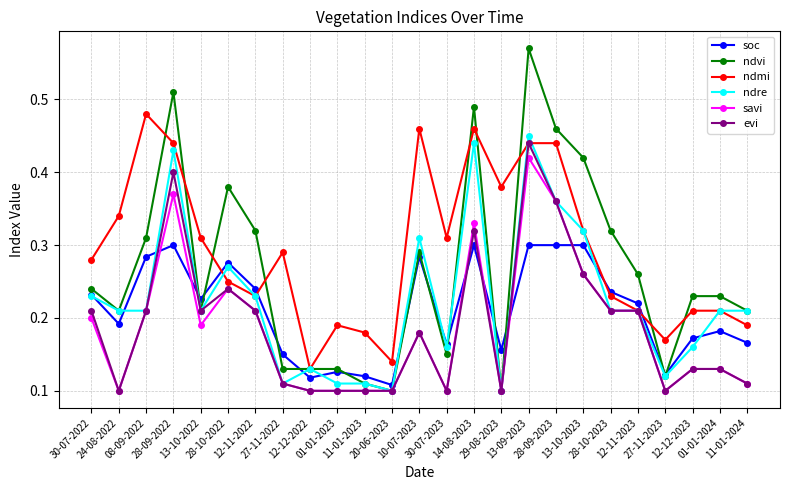

The value of ndmi at 13-10-2022 is 0.3. True or false?

True